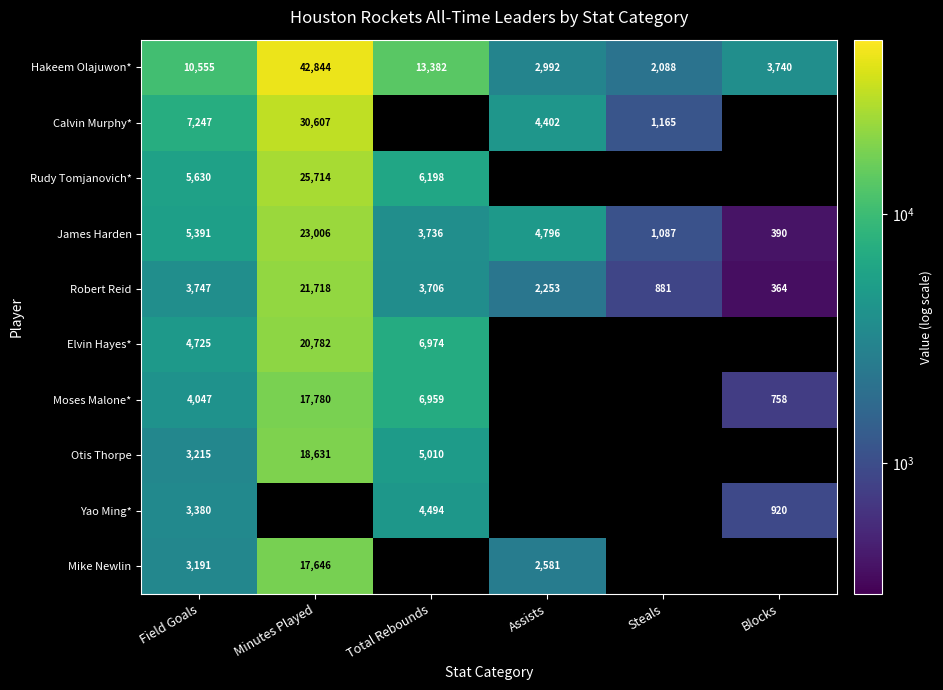

Which category has the lowest value in the Hakeem Olajuwon* series?

Steals